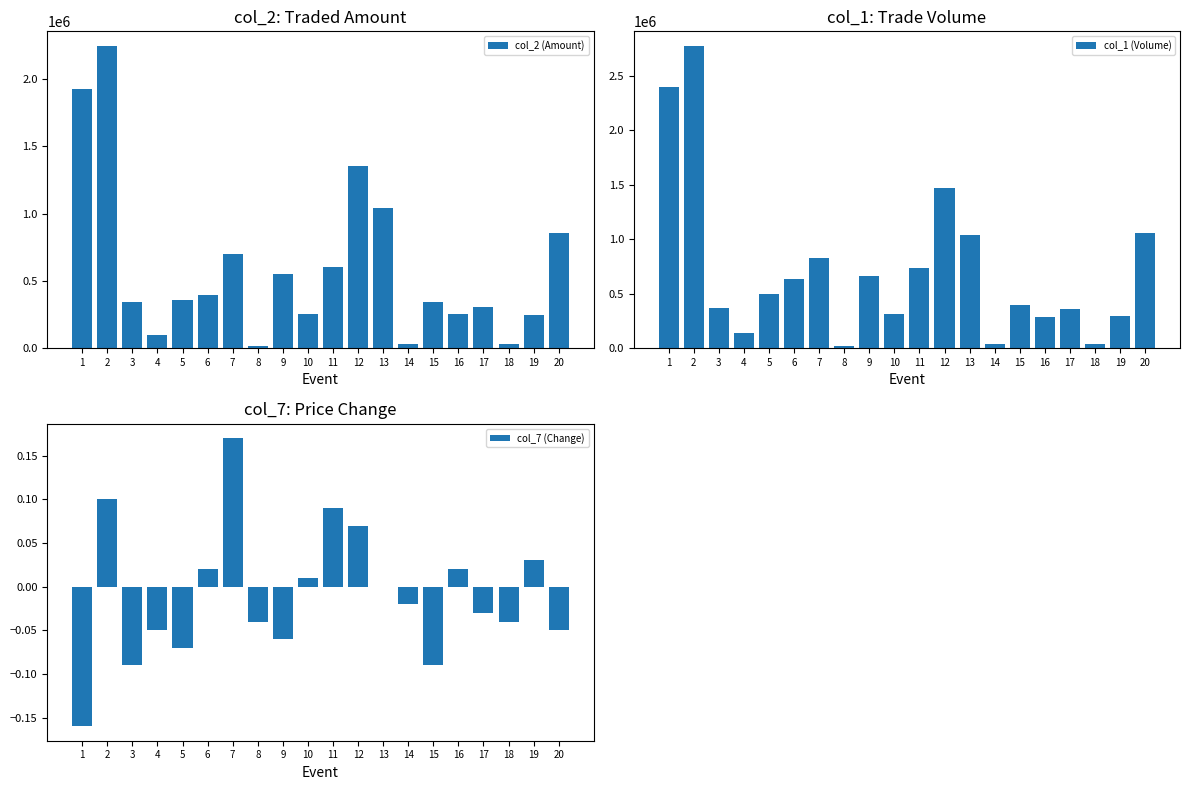

How many data points in col_2 (Amount) are above 358990?

9